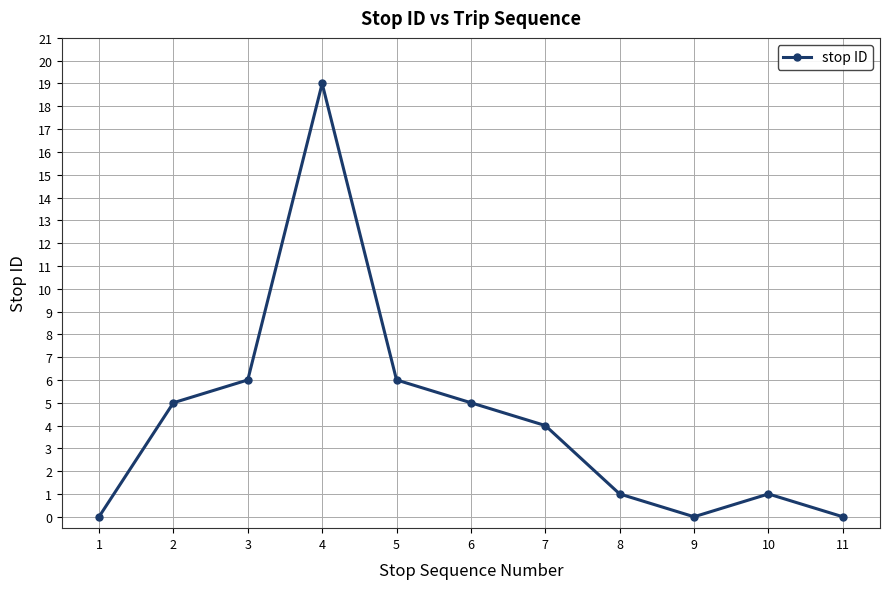

What is the difference between the second highest and minimum values?

6